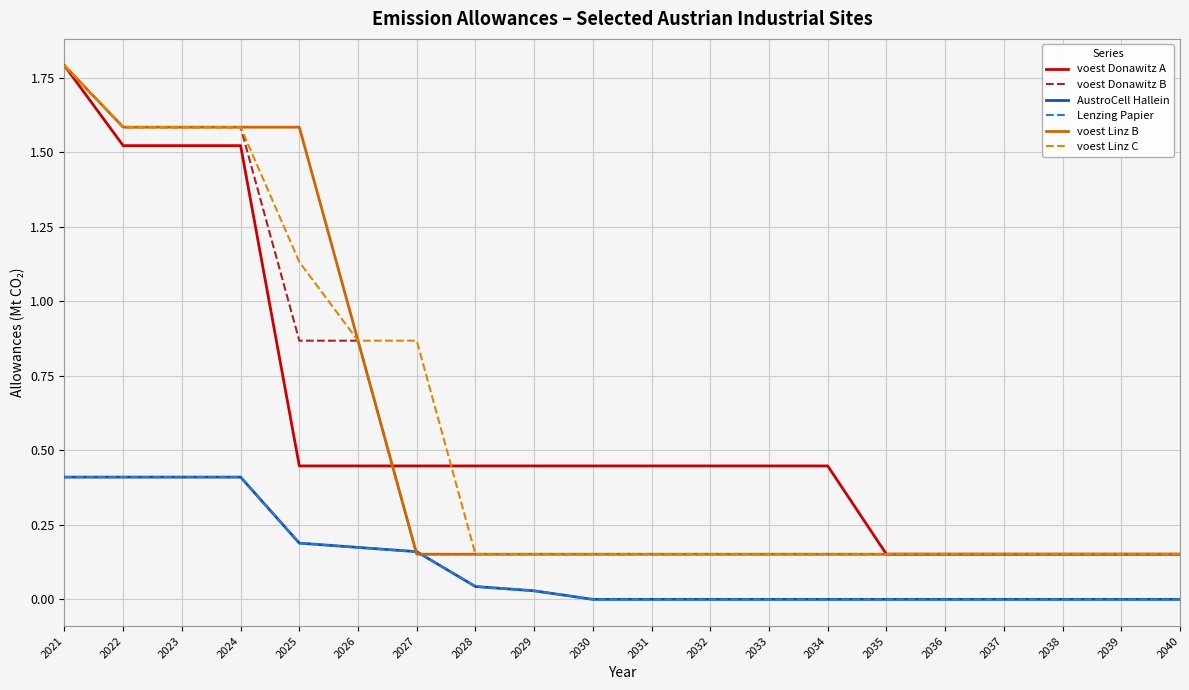

Does the chart display data point markers on the line(s)?

No